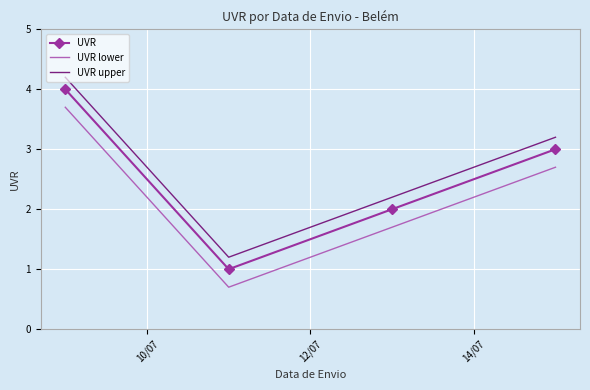

Rank the series by their average value, from highest to lowest.

UVR upper, UVR, UVR lower